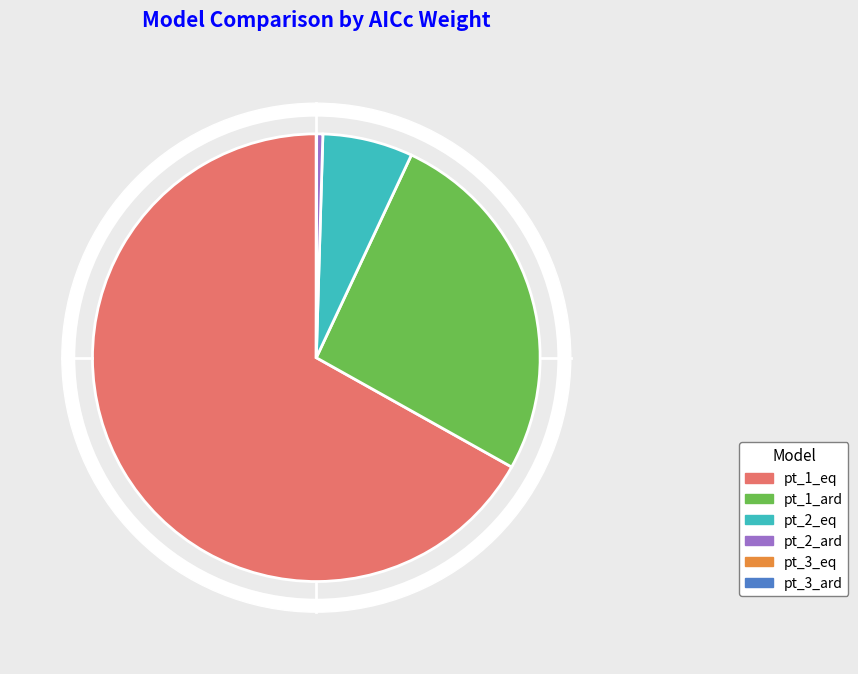

Which category has the biggest portion of the pie?

pt_1_eq